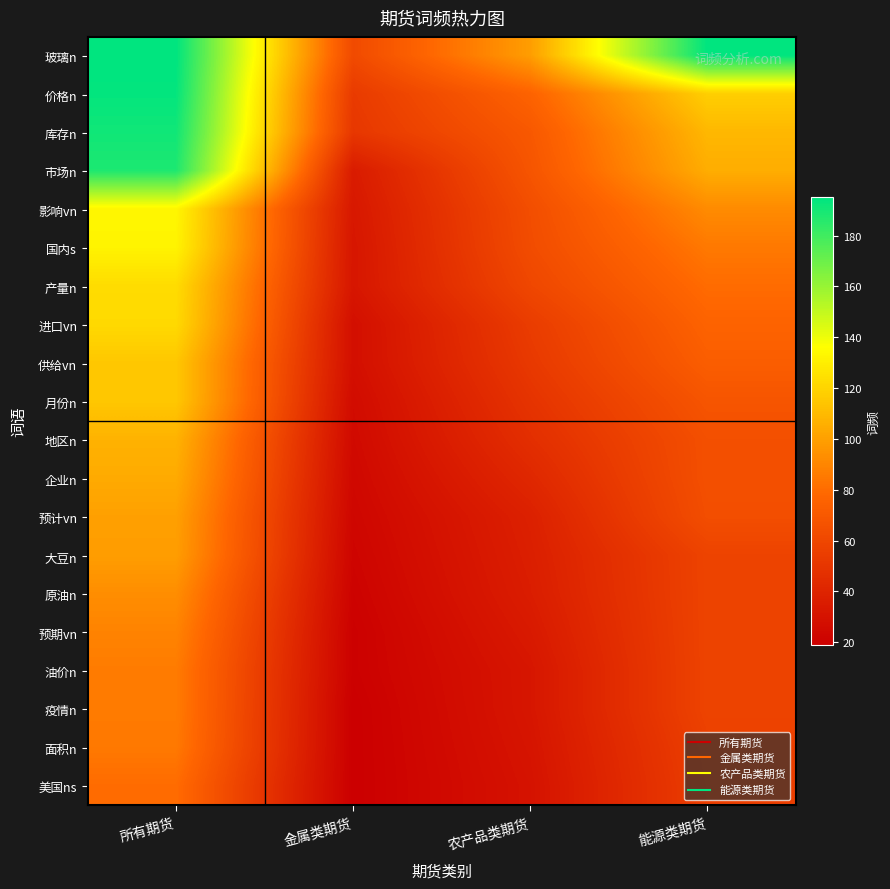

How many series are shown in this chart?

20